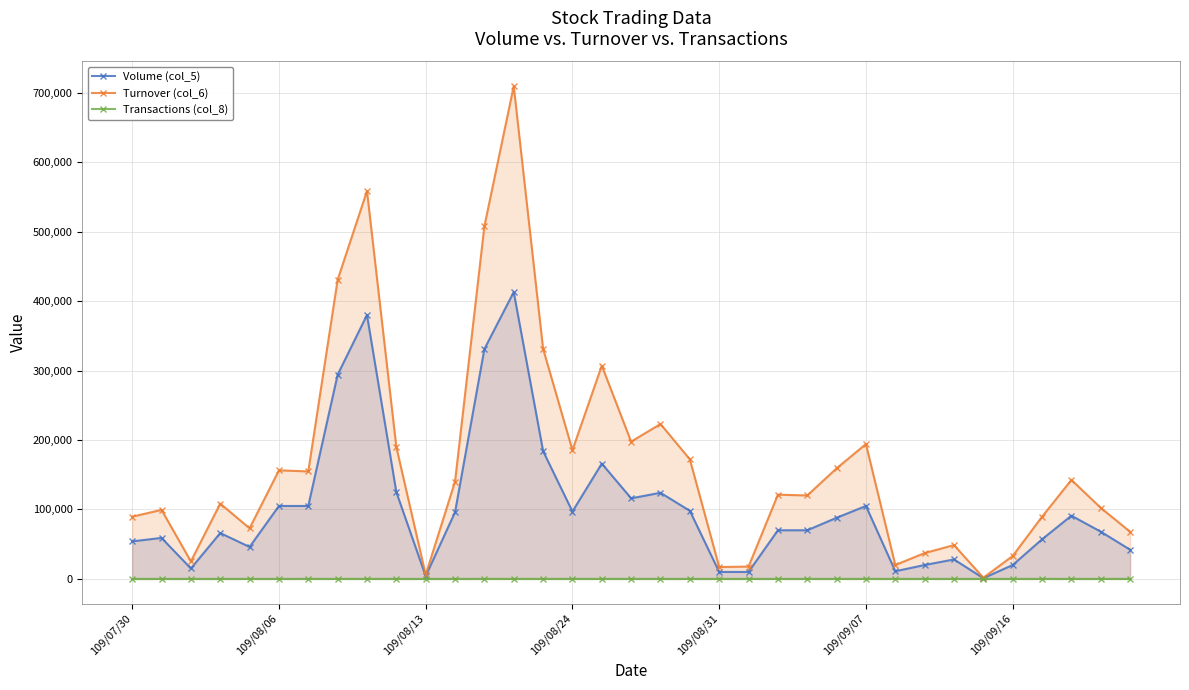

True or false: Turnover (col_6) has more than 1 interior local peaks.

True